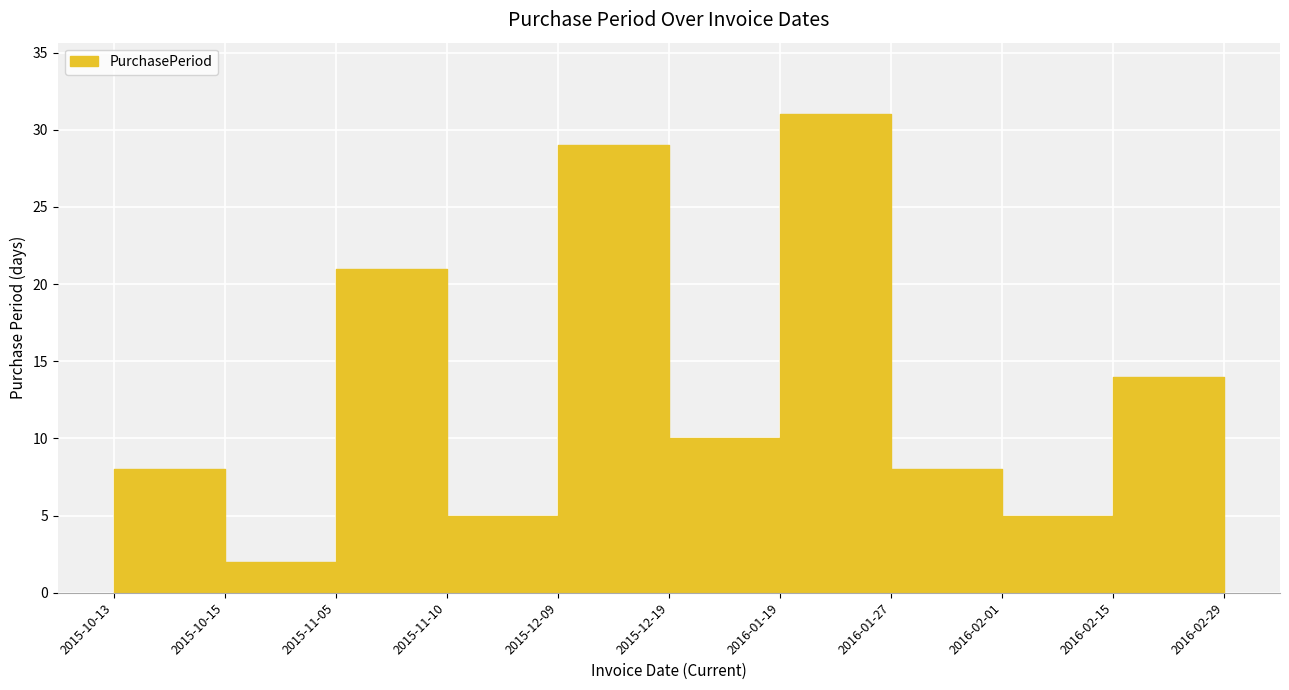

How many interior local valleys (lower than both neighbors) does the data have?

4